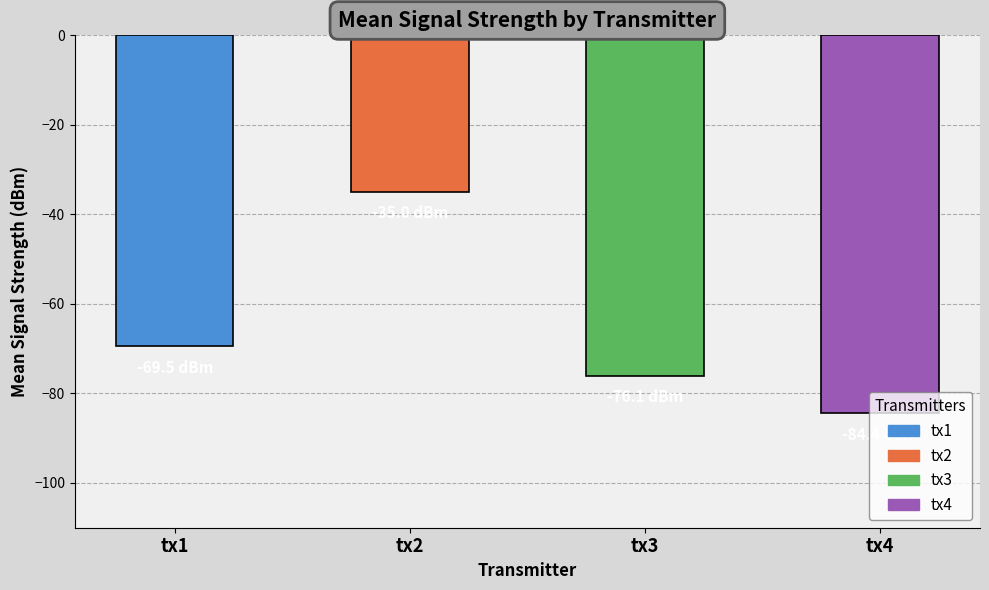

Is it true that the value at tx1 is -69.5?

True